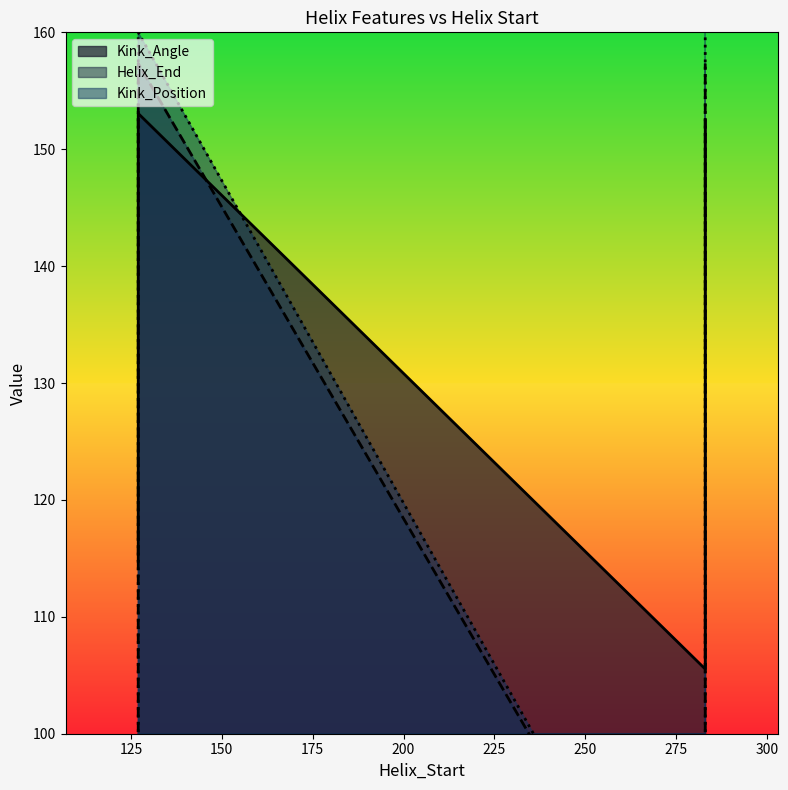

Reading right to left, list all the values displayed in this chart.

Kink_Angle: 283=152.4	283=105.5	127=153.1	127=114.8
Helix_End: 283=157.3	283=74.1	127=157.3	127=74.1
Kink_Position: 283=160.0	283=73.9	127=160.0	127=73.9